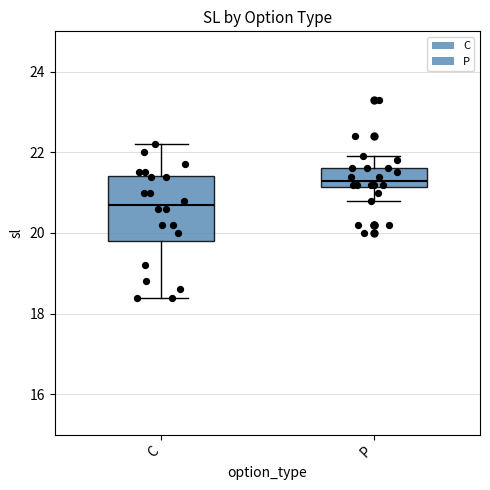

Reading left to right, read every box against the y-axis: the position of its median line, the range the box covers, and the ends of its whiskers. The values are not printed on the chart, so give them approximately, as read against the axis.

C: median 20.8, box 19.8 to 21.4, whiskers 18.4 to 22.2
P: median 21.4, box 21.2 to 21.6, whiskers 20.8 to 22.0